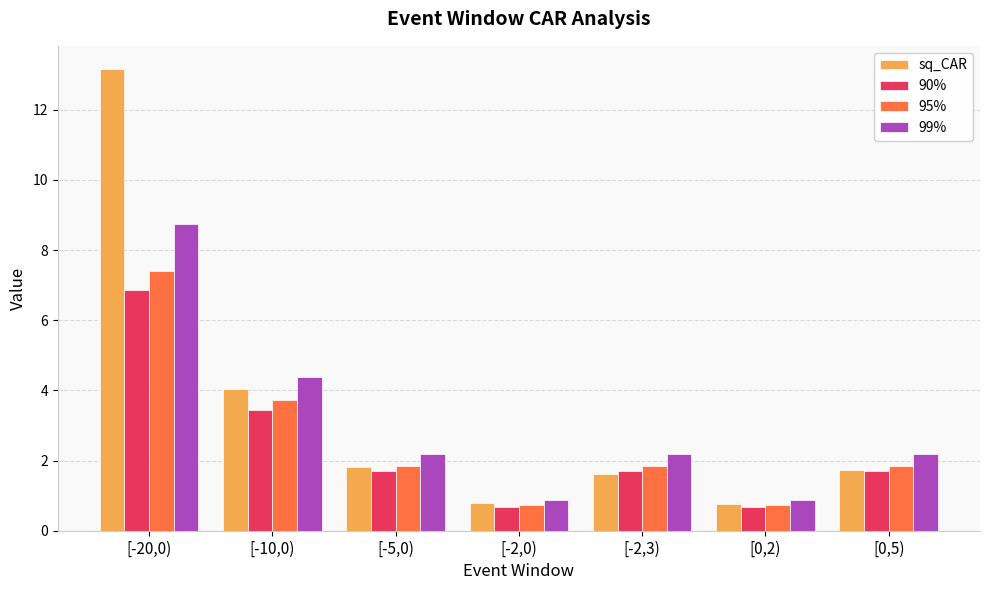

Between [-10,0) and [-2,3), which series saw the biggest shift?

sq_CAR